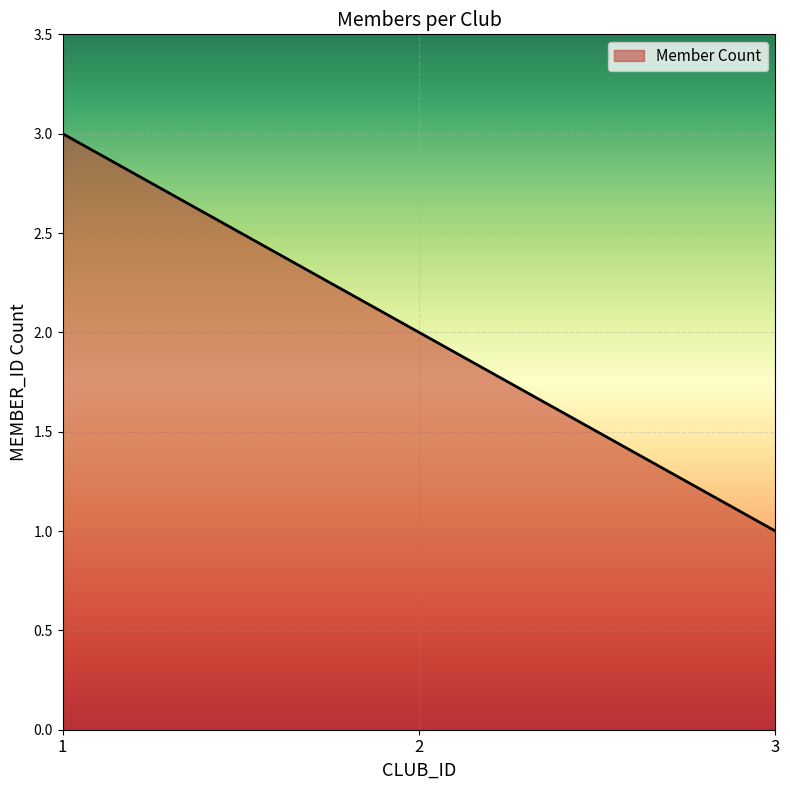

How many lines are shown in the chart?

1